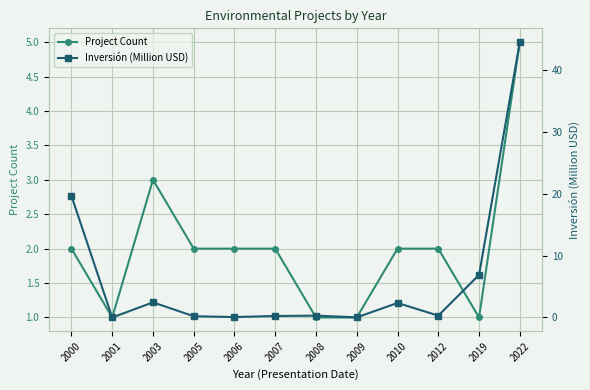

What is the difference between the Project Count values at 2019 and 2010?

1